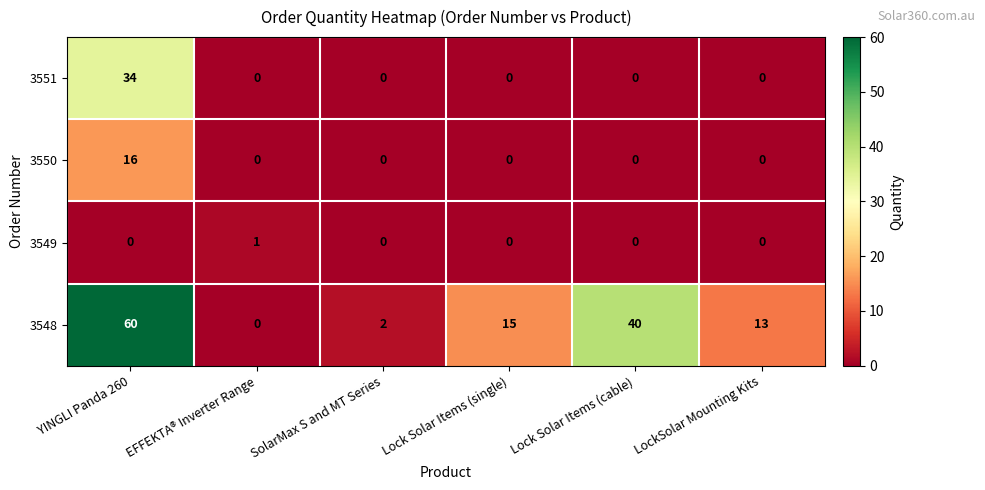

Reading right to left, transcribe all the data shown in this chart.

3551: LockSolar Mounting Kits=0	Lock Solar Items (cable)=0	Lock Solar Items (single)=0	SolarMax S and MT Series=0	EFFEKTA® Inverter Range=0	YINGLI Panda 260=34
3550: LockSolar Mounting Kits=0	Lock Solar Items (cable)=0	Lock Solar Items (single)=0	SolarMax S and MT Series=0	EFFEKTA® Inverter Range=0	YINGLI Panda 260=16
3549: LockSolar Mounting Kits=0	Lock Solar Items (cable)=0	Lock Solar Items (single)=0	SolarMax S and MT Series=0	EFFEKTA® Inverter Range=1	YINGLI Panda 260=0
3548: LockSolar Mounting Kits=13	Lock Solar Items (cable)=40	Lock Solar Items (single)=15	SolarMax S and MT Series=2	EFFEKTA® Inverter Range=0	YINGLI Panda 260=60